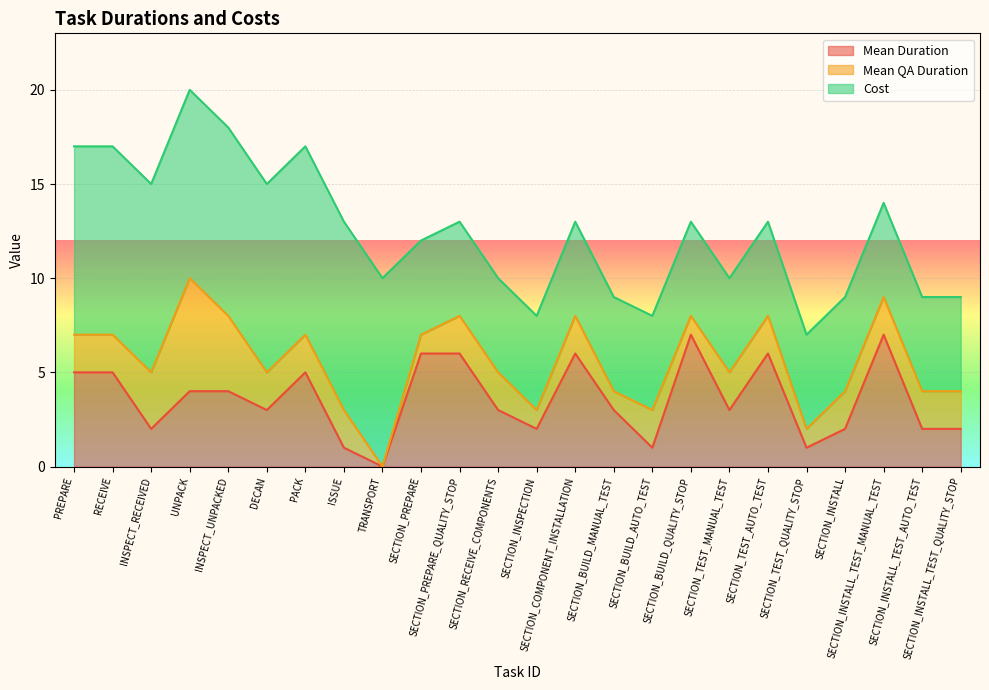

True or false: Mean QA Duration and Cost intersect in this chart.

False